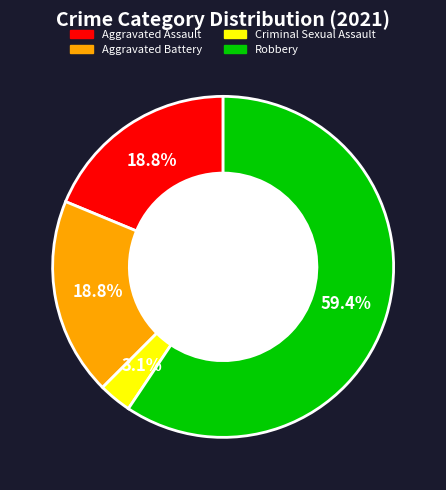

Is there any slice that represents more than half of the pie?

Yes